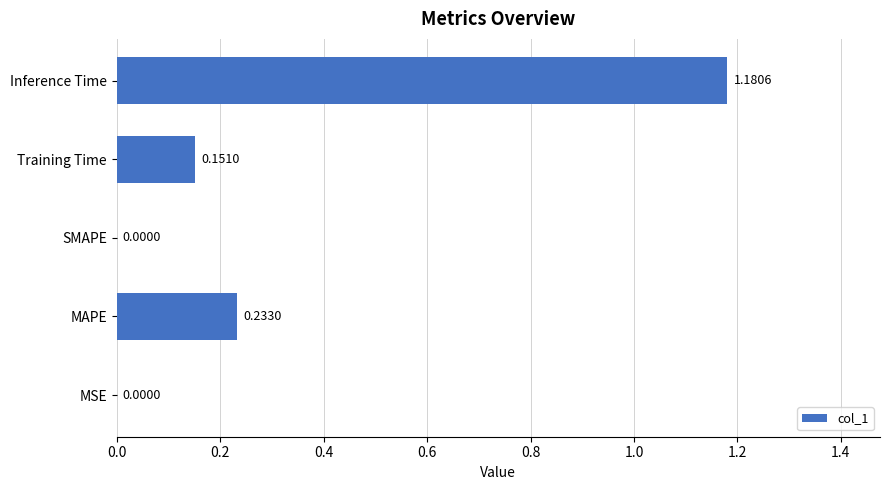

What is the change in value from MSE to Inference Time?

+1.2